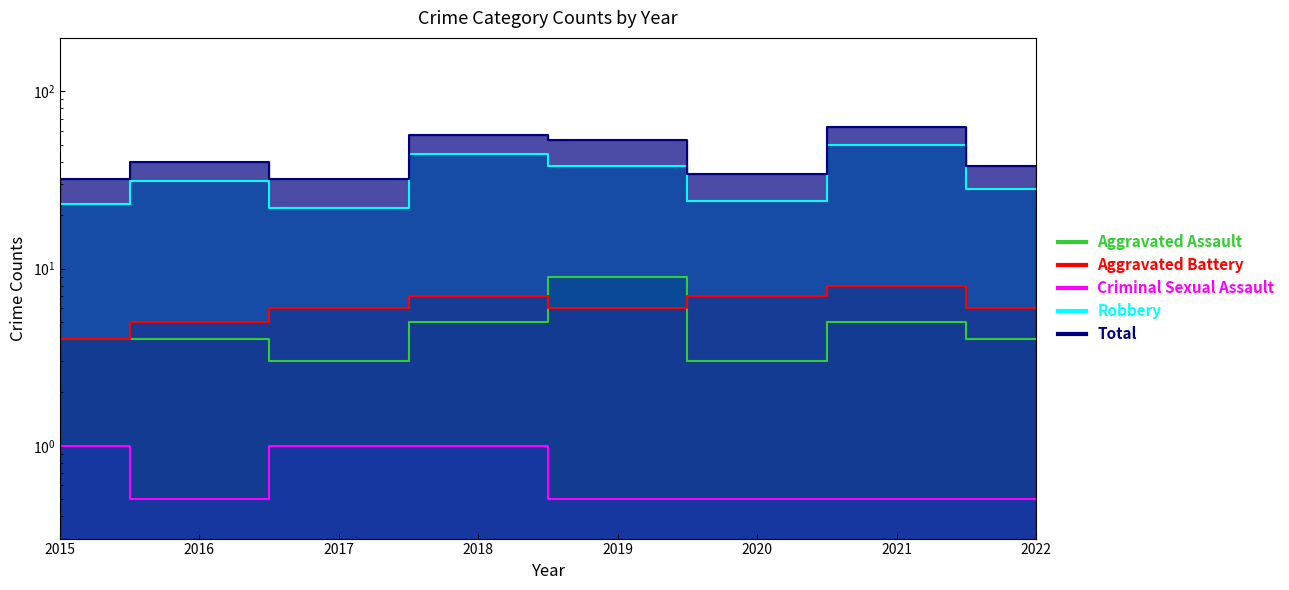

What are all the series names shown in the legend?

Aggravated Assault, Aggravated Battery, Criminal Sexual Assault, Robbery, Total